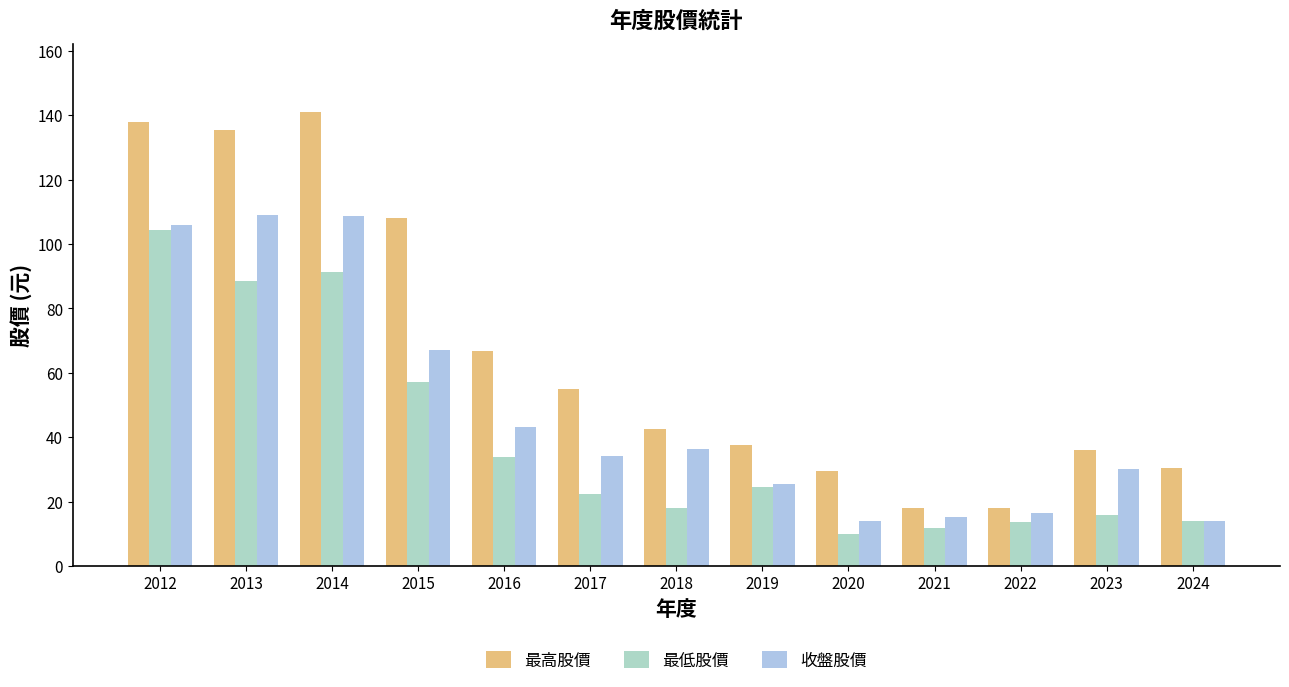

Where does the 最高股價 series first go above 42?

2012